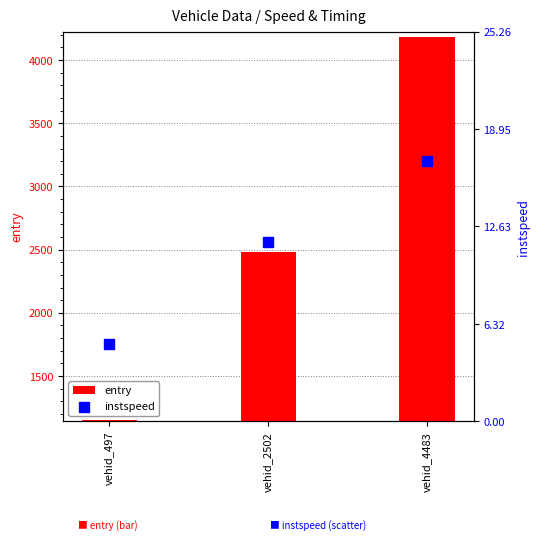

What are all the series names shown in the legend?

entry, instspeed